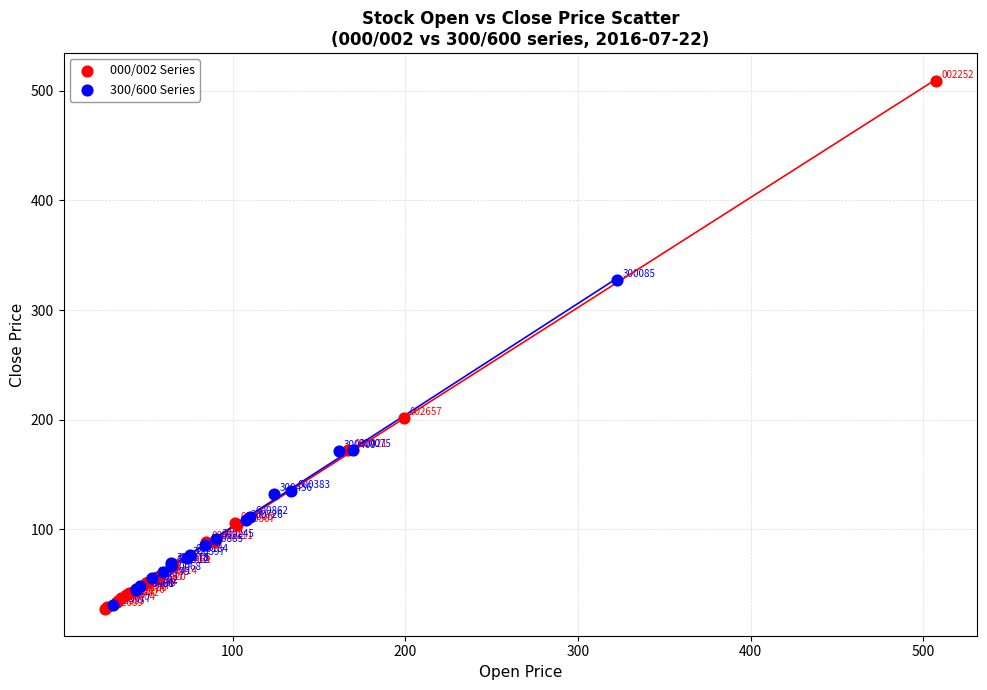

Which series reaches the minimum Y coordinate?

000/002 Series